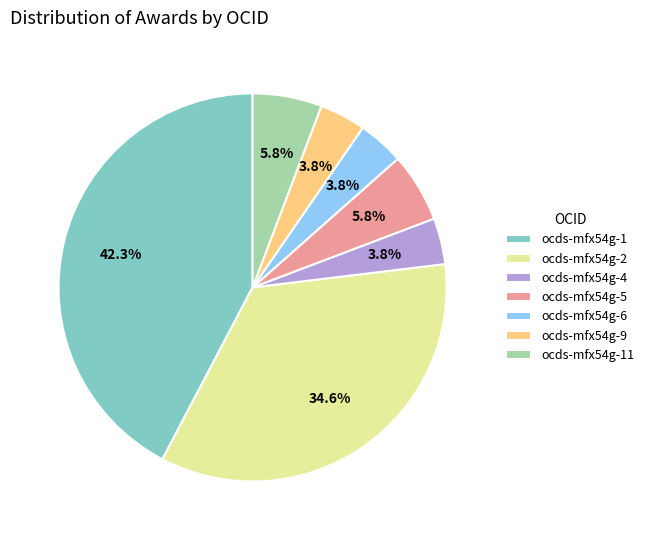

Is it true that ocds-mfx54g-2 is 21% of the pie?

False